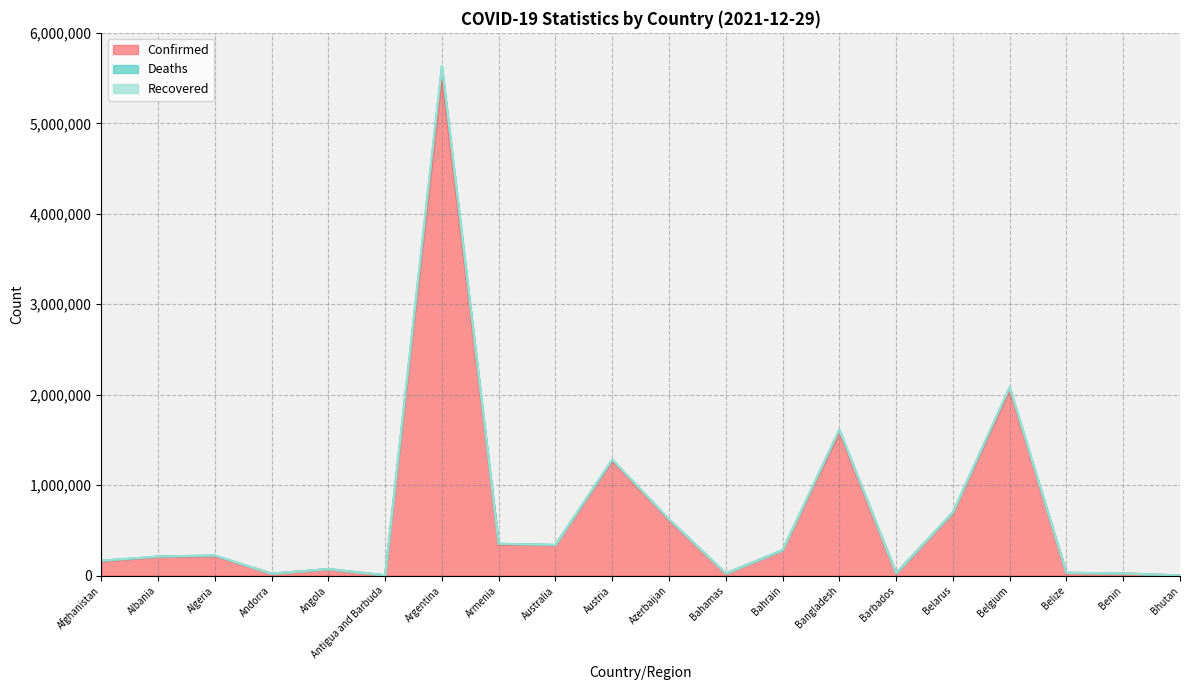

At which category is the sum across all series the highest?

Argentina